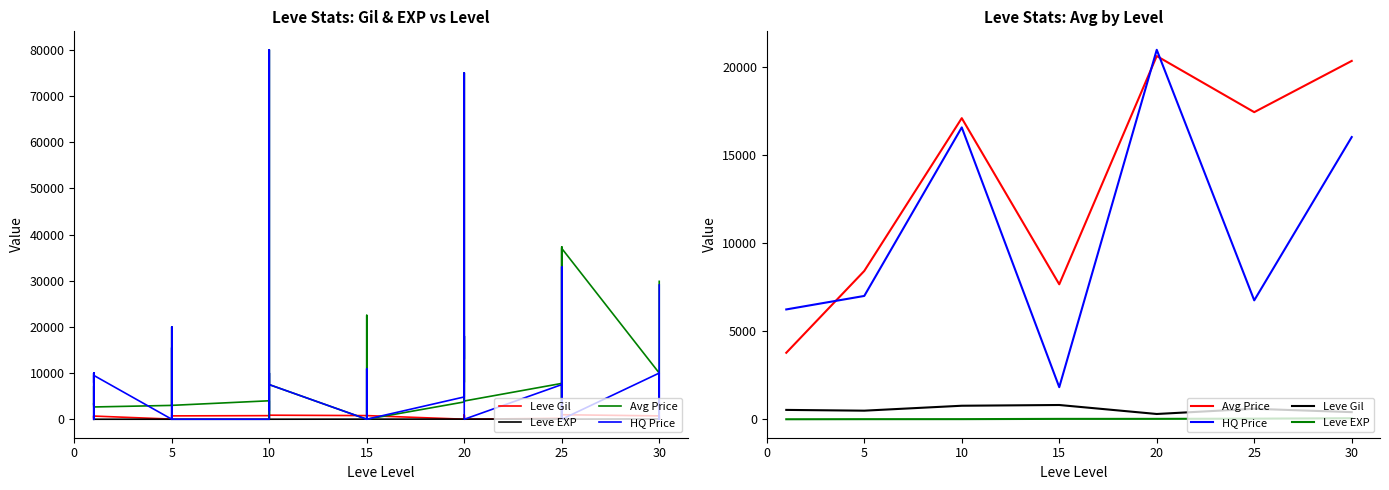

True or false: Avg Price has a value of 5790.2 at 0.

False